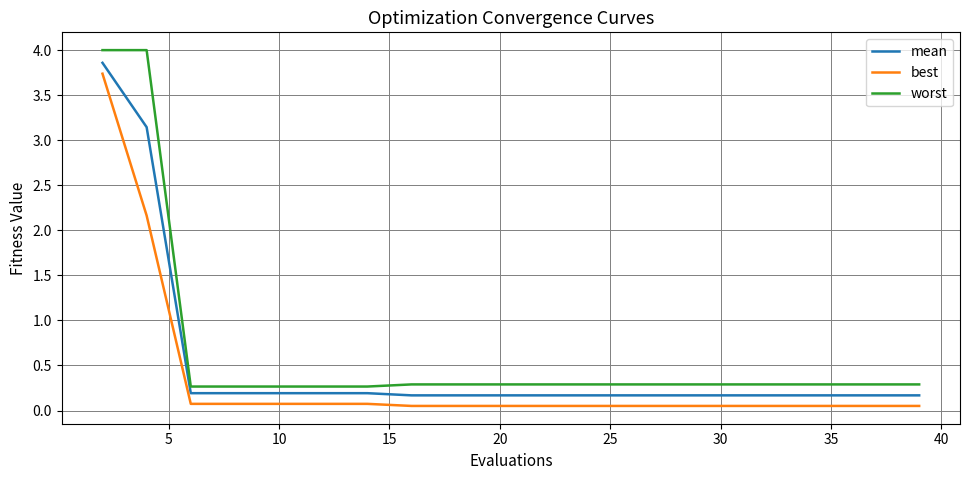

Which series has the largest range (max minus min)?

worst